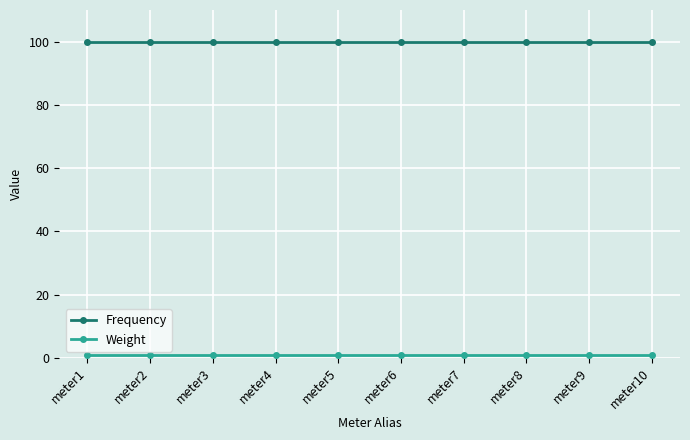

Is this an area chart (filled region under the line)?

No